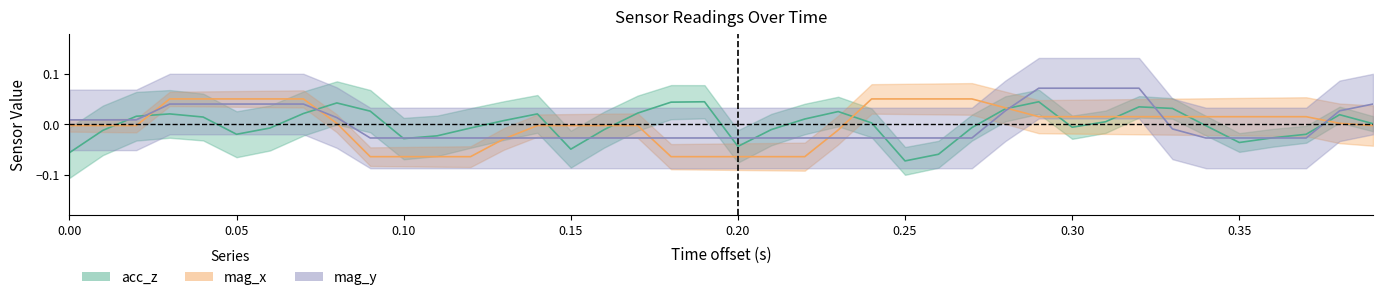

Which series has the largest range (max minus min)?

acc_z